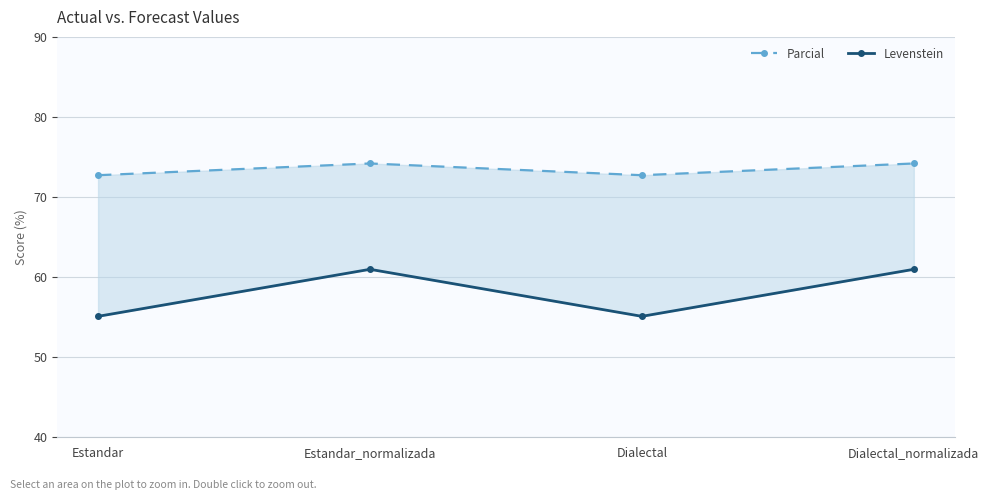

What is the greatest value displayed?

74.2